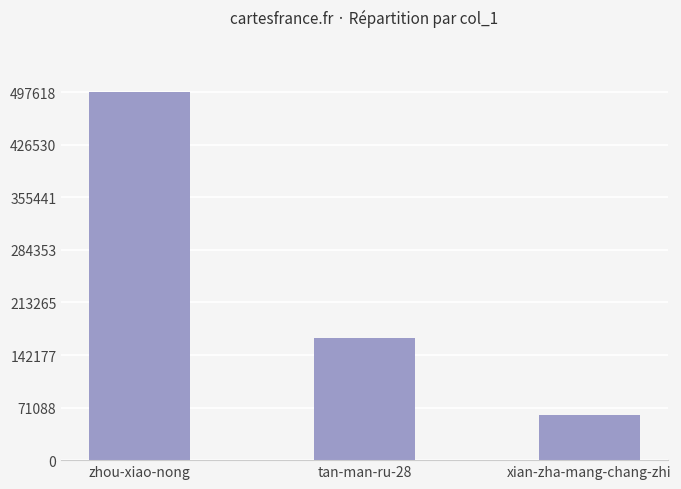

How many bars are there in total?

3